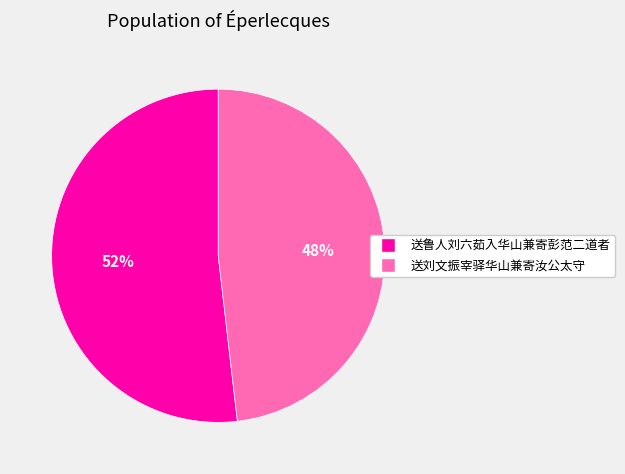

Is it true that 送刘文振宰驿华山兼寄汝公太守 is 48% of the pie?

True